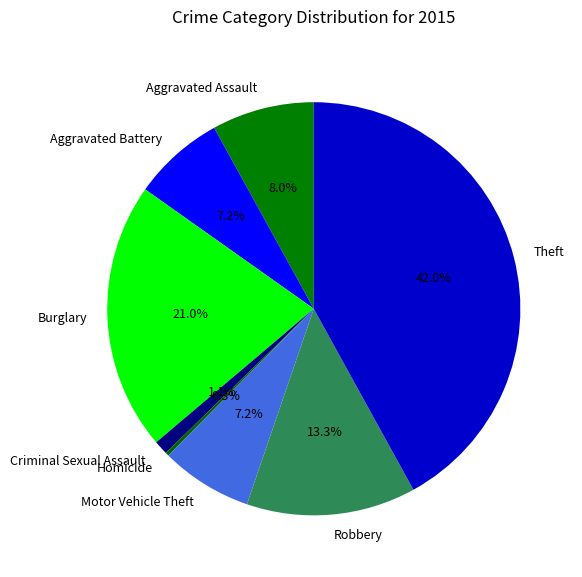

Which slice is the largest?

Theft